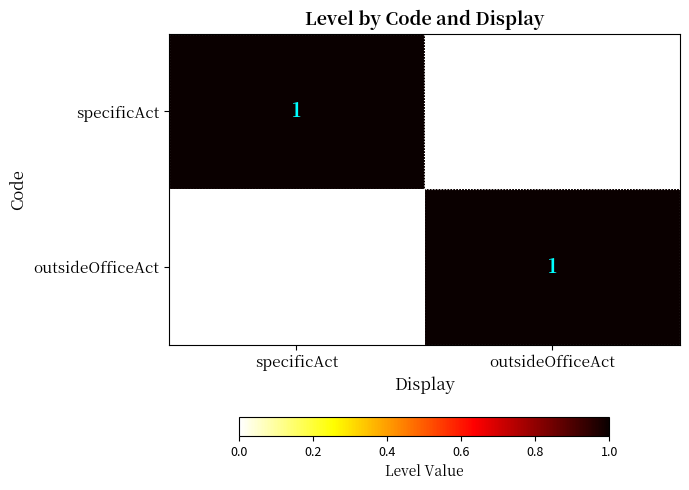

Reading left to right, transcribe all the data shown in this chart.

specificAct: 1	0
outsideOfficeAct: 0	1